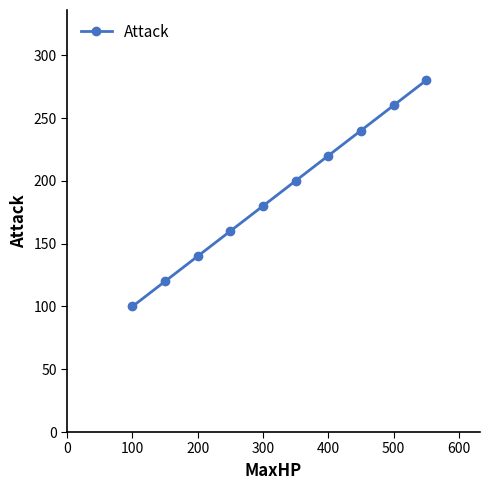

What is the value of the 9th point from the left?

260